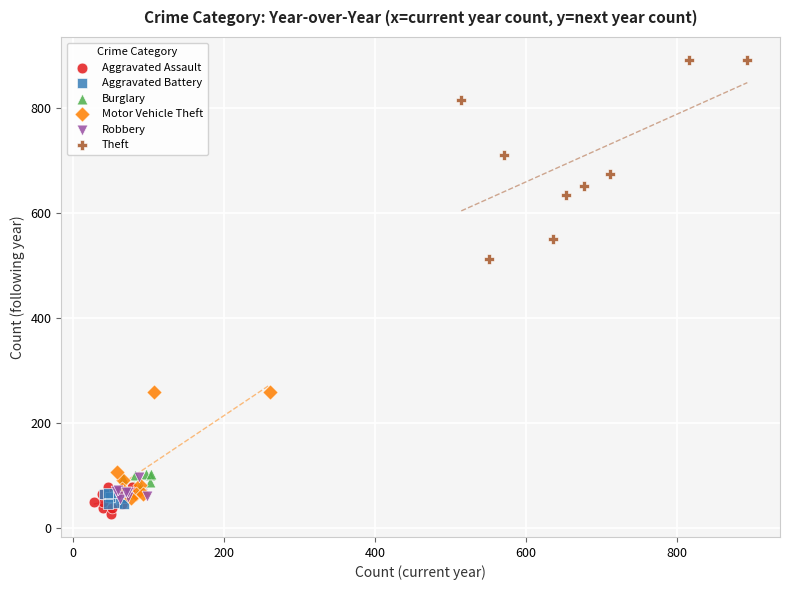

Which series has the largest Y range (max minus min)?

Theft